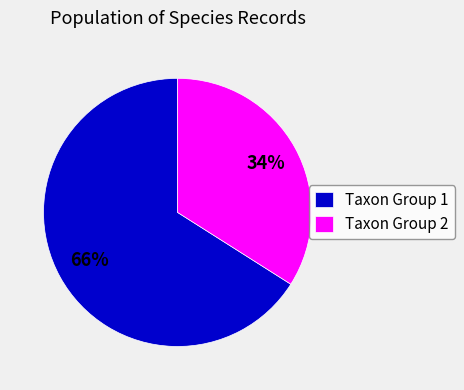

To the nearest percent, what percentage of the pie is Taxon Group 1?

66%